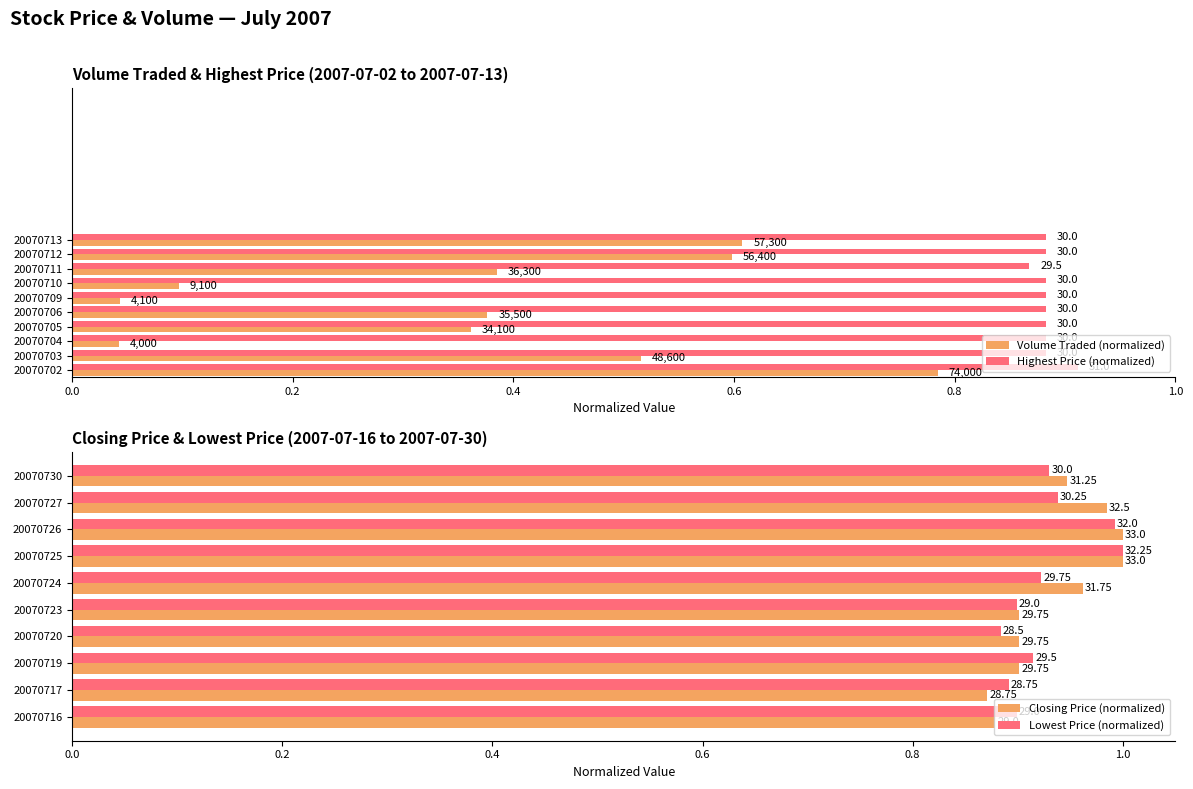

Is it true that Volume Traded (normalized) equals 0.0 at 20070709?

False